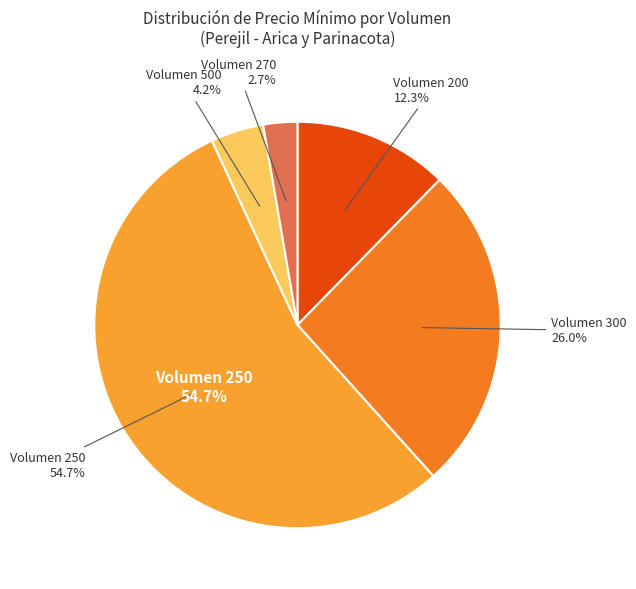

Is 2021-02-16 the majority of the pie?

No